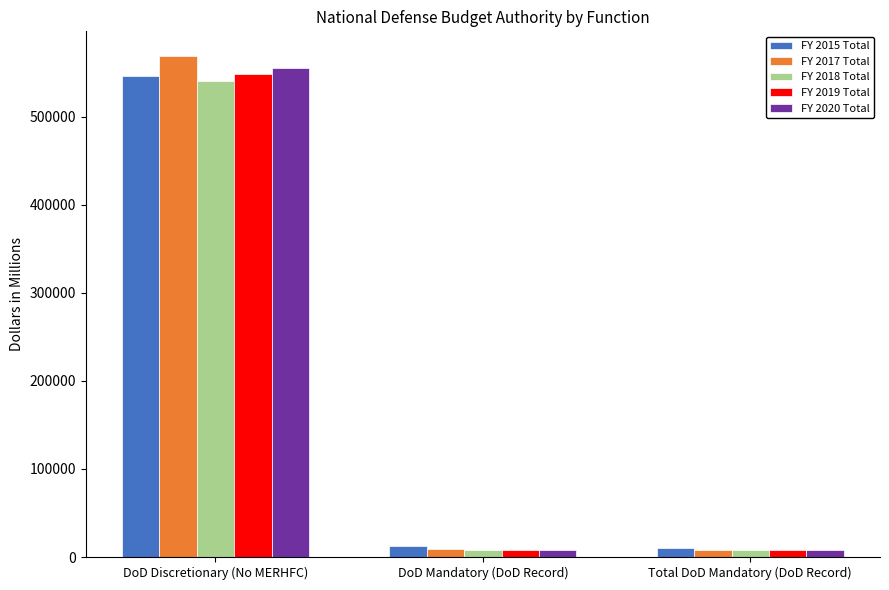

Which series has the largest total across all categories?

FY 2017 Total